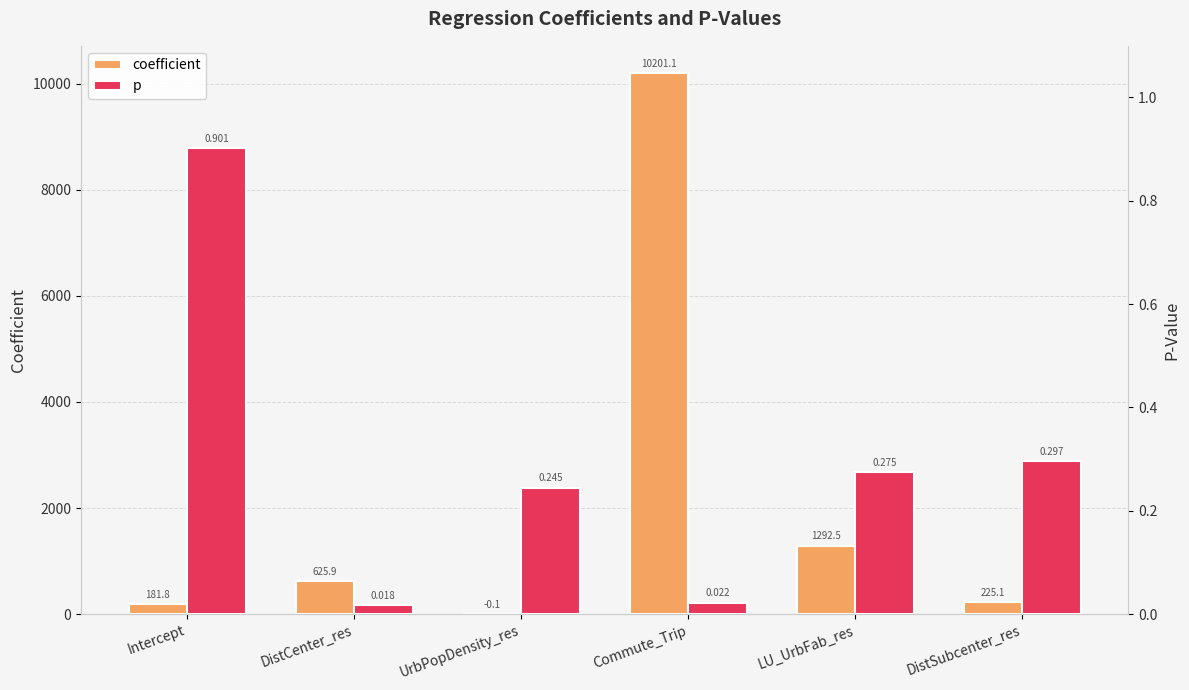

Which series changed the most between DistCenter_res and DistSubcenter_res?

coefficient